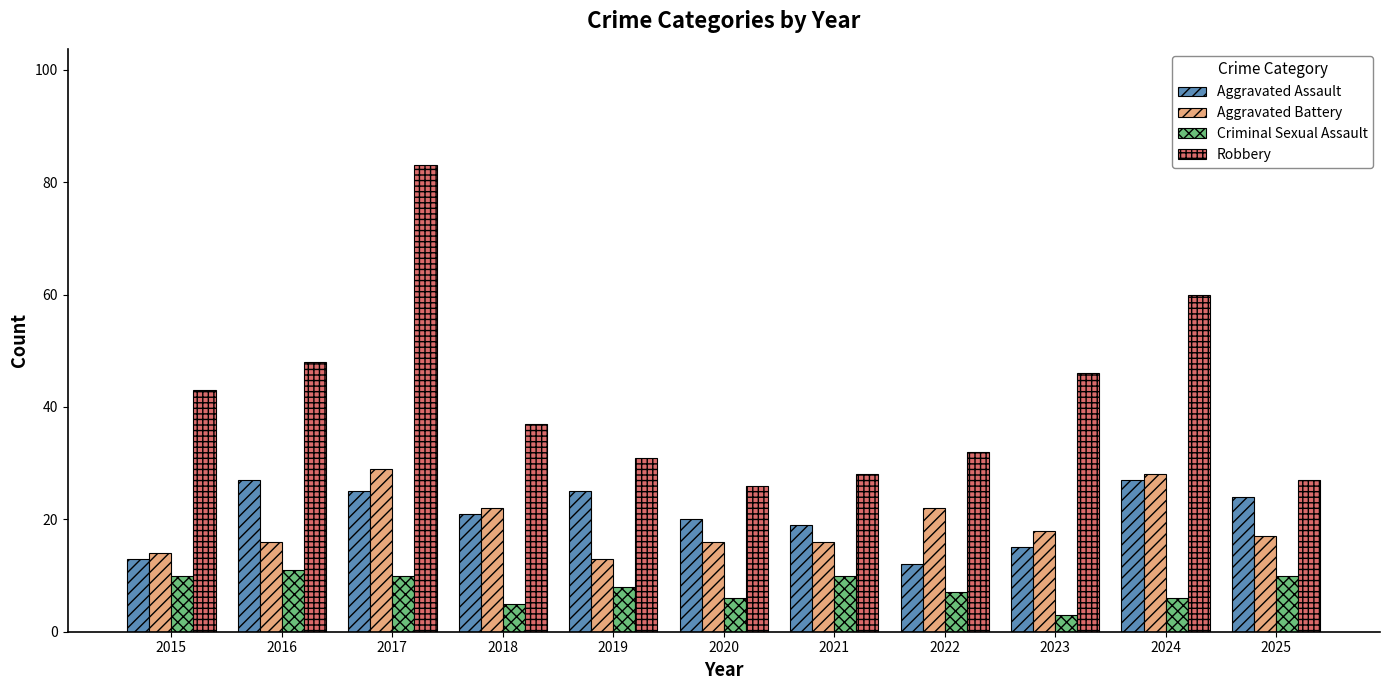

Which category has the lowest value in the Aggravated Assault series?

2022